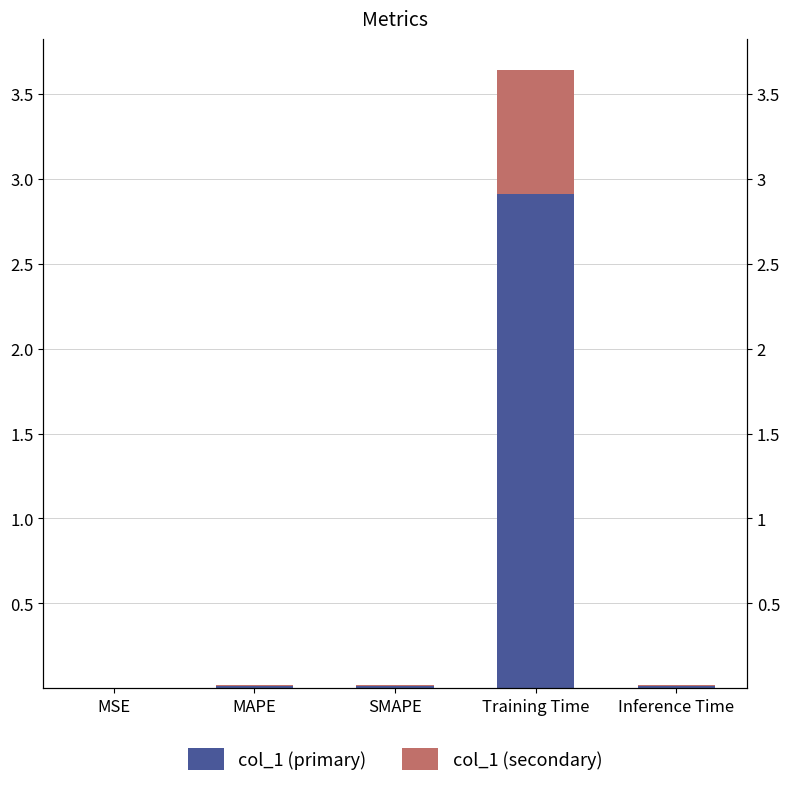

Does the chart contain any negative values?

No